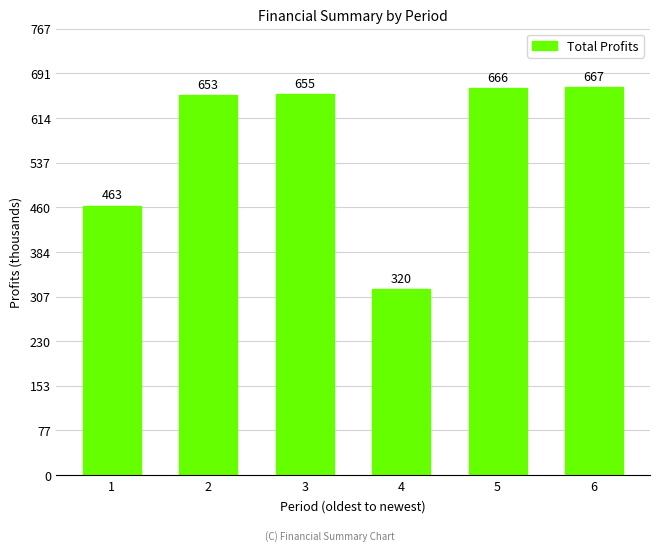

What is the value of the 5th bar from the left?

665816.5